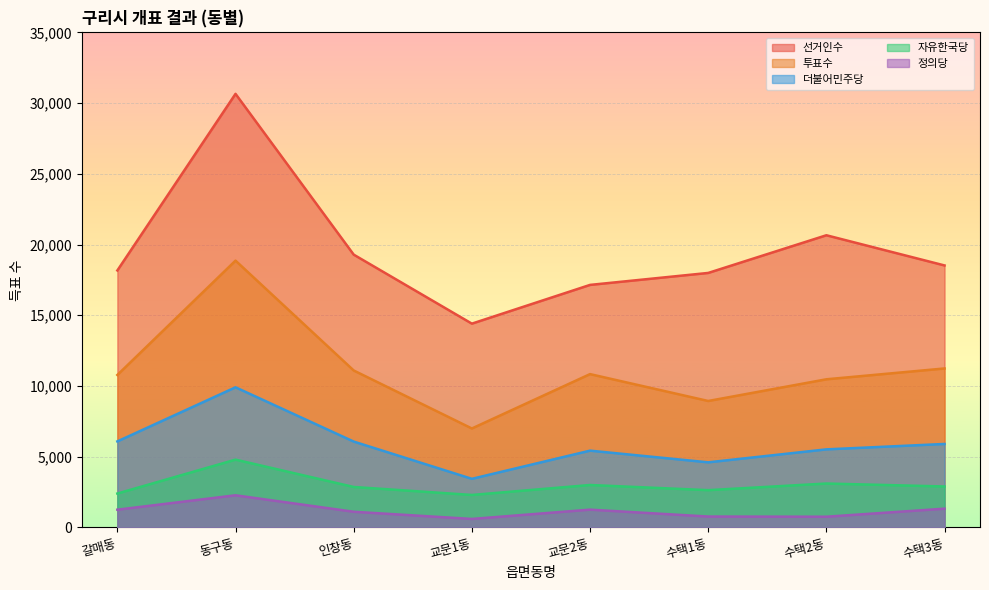

Rank the series by their maximum value, from highest to lowest.

선거인수, 투표수, 더불어민주당, 자유한국당, 정의당